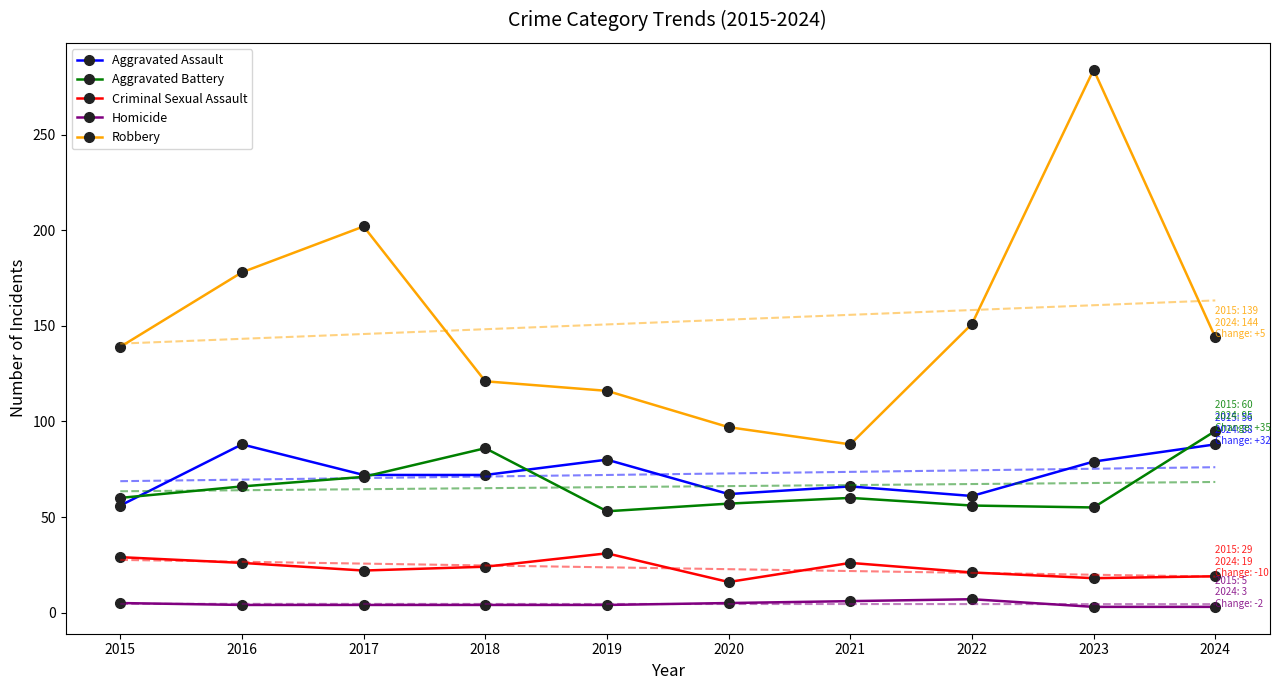

What is the difference between the maximum and minimum values in the Robbery series?

196